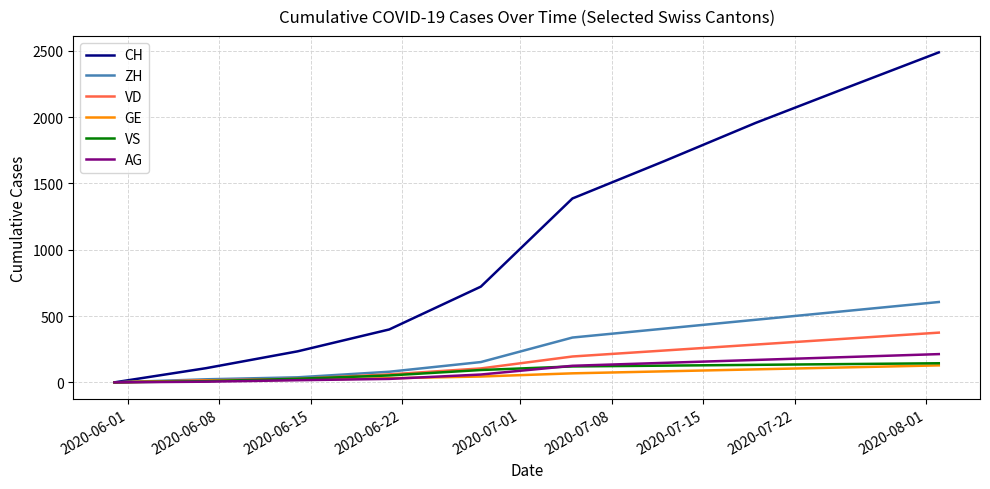

Which series has the largest range (max minus min)?

CH